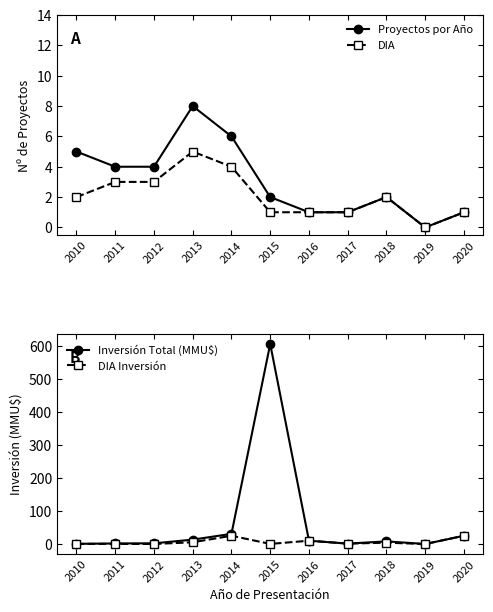

How many data points in Inversión Total (MMU$) are above 8?

5